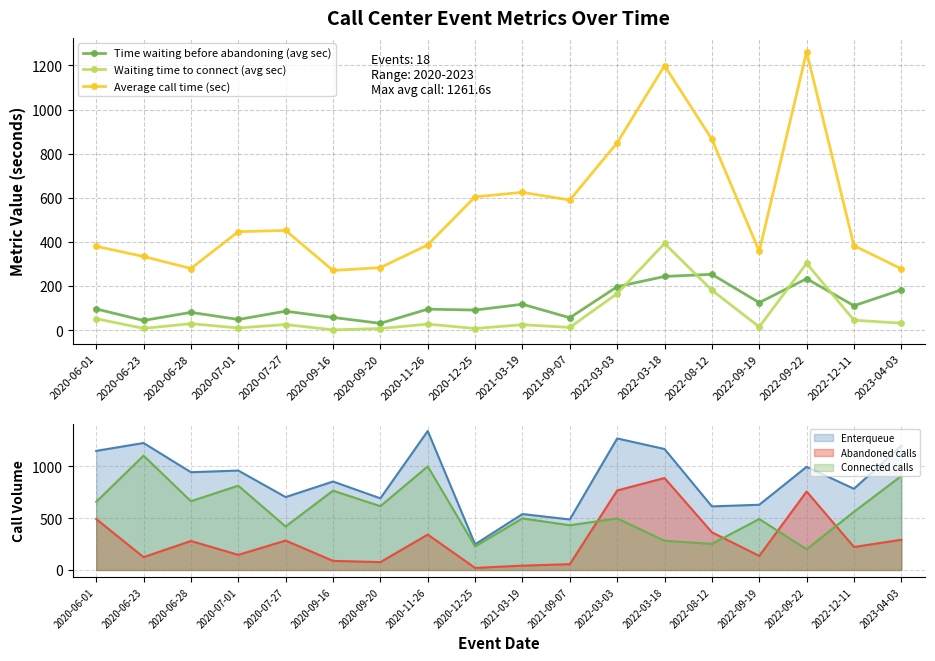

What is the difference between the maximum and minimum values in the Time waiting before abandoning (avg sec) series?

222.3